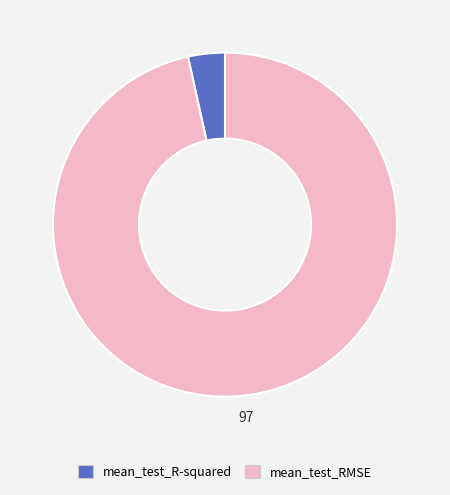

Count the number of slices in the pie.

2